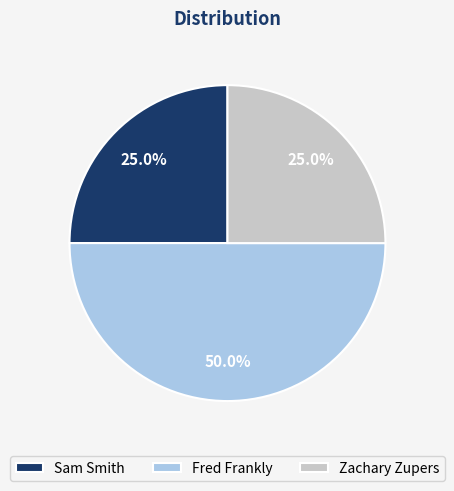

What percentage is the Fred Frankly slice, to the nearest percent?

50%